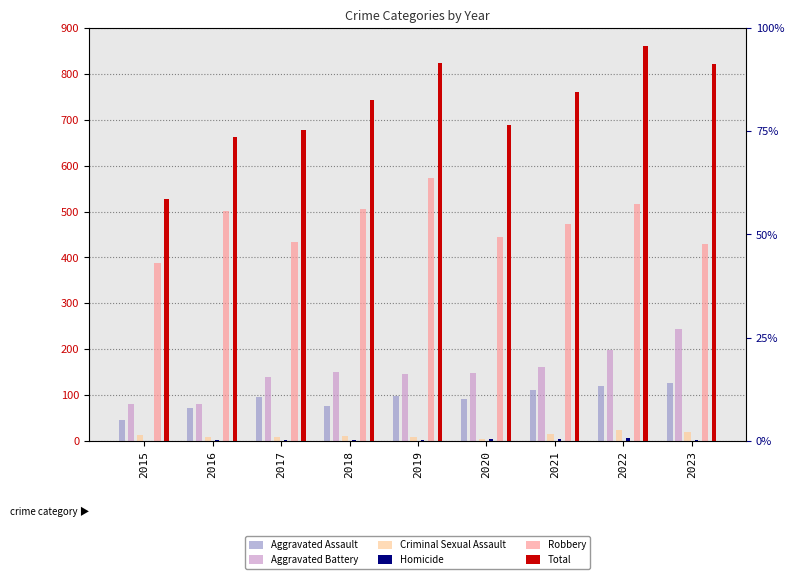

Which series changed the most between 2015 and 2021?

Total